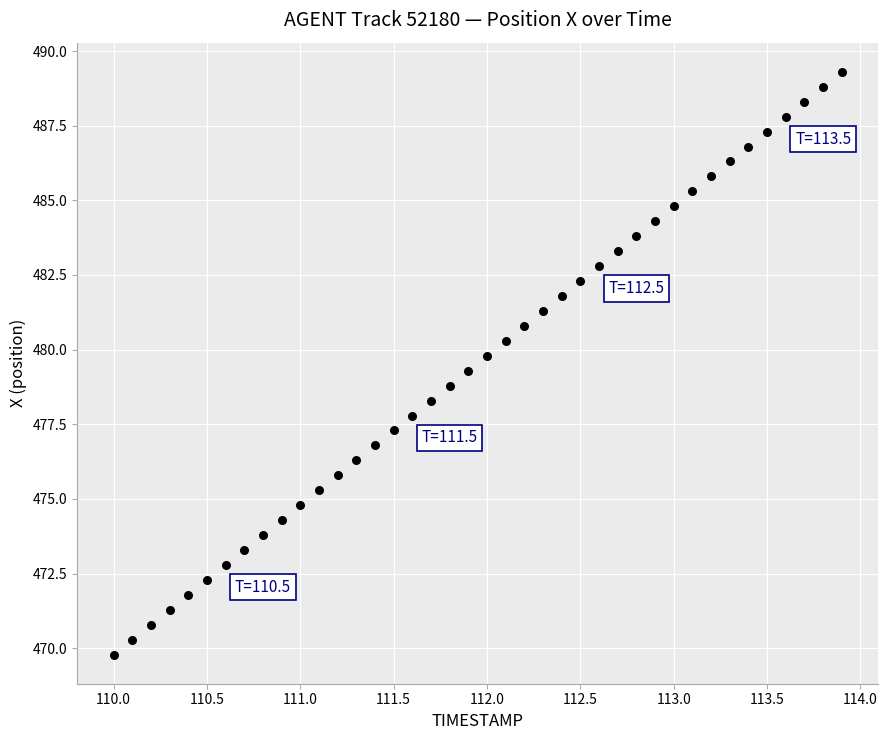

What is the range of X values (max minus min)?

3.9